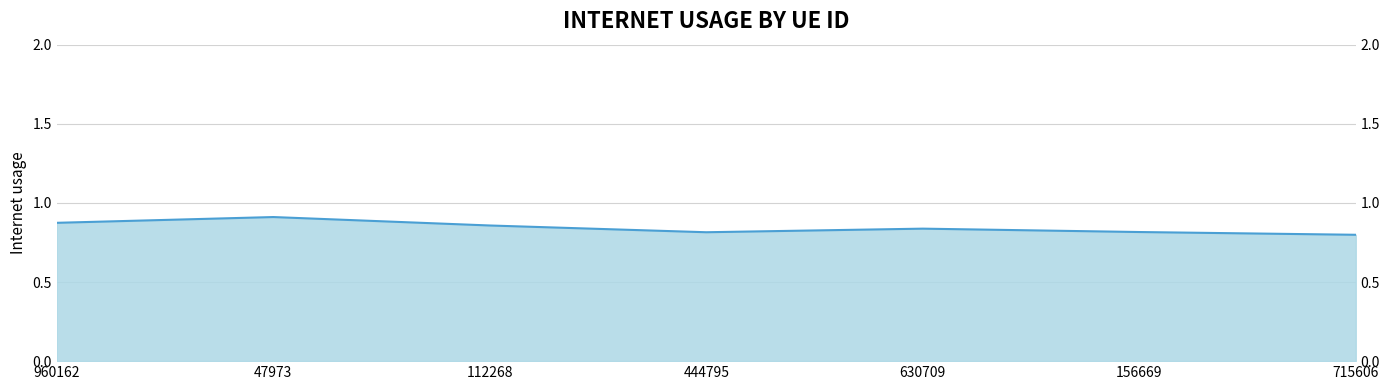

Which category has the highest value across all series?

47973